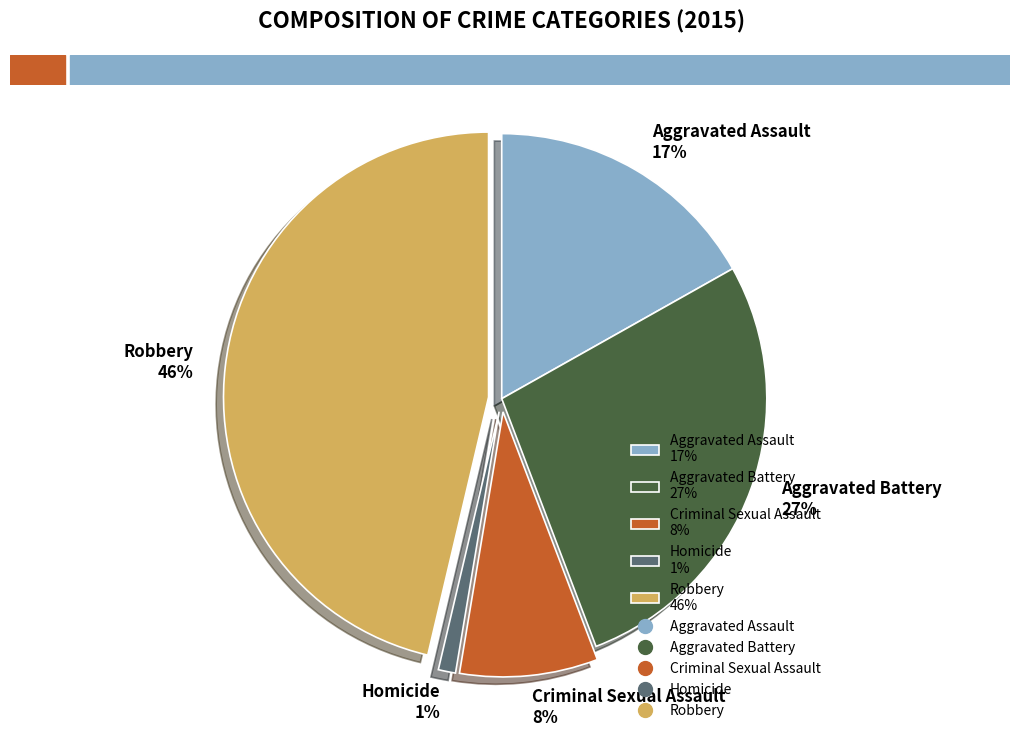

Approximately how many times larger is the value at Aggravated Assault 17% compared to Robbery 46%?

0.4